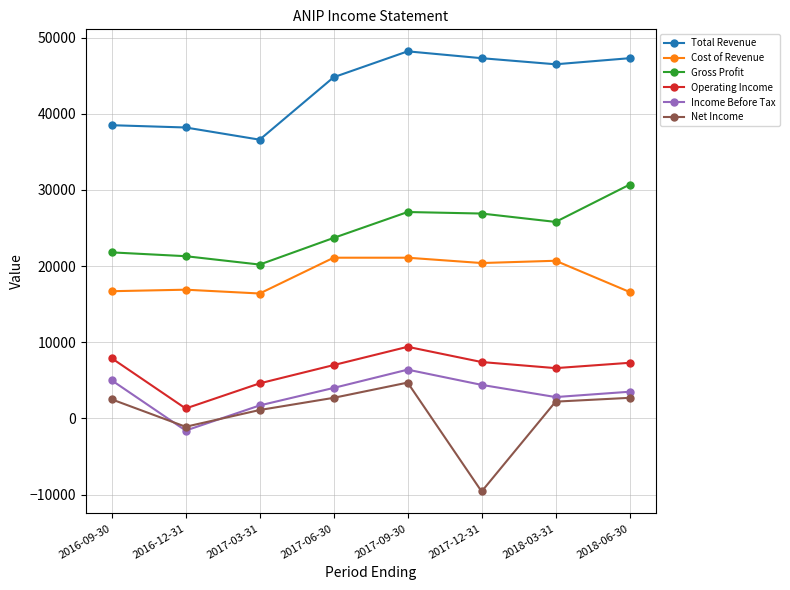

Rank the series by their maximum value, from highest to lowest.

Total Revenue, Gross Profit, Cost of Revenue, Operating Income, Income Before Tax, Net Income